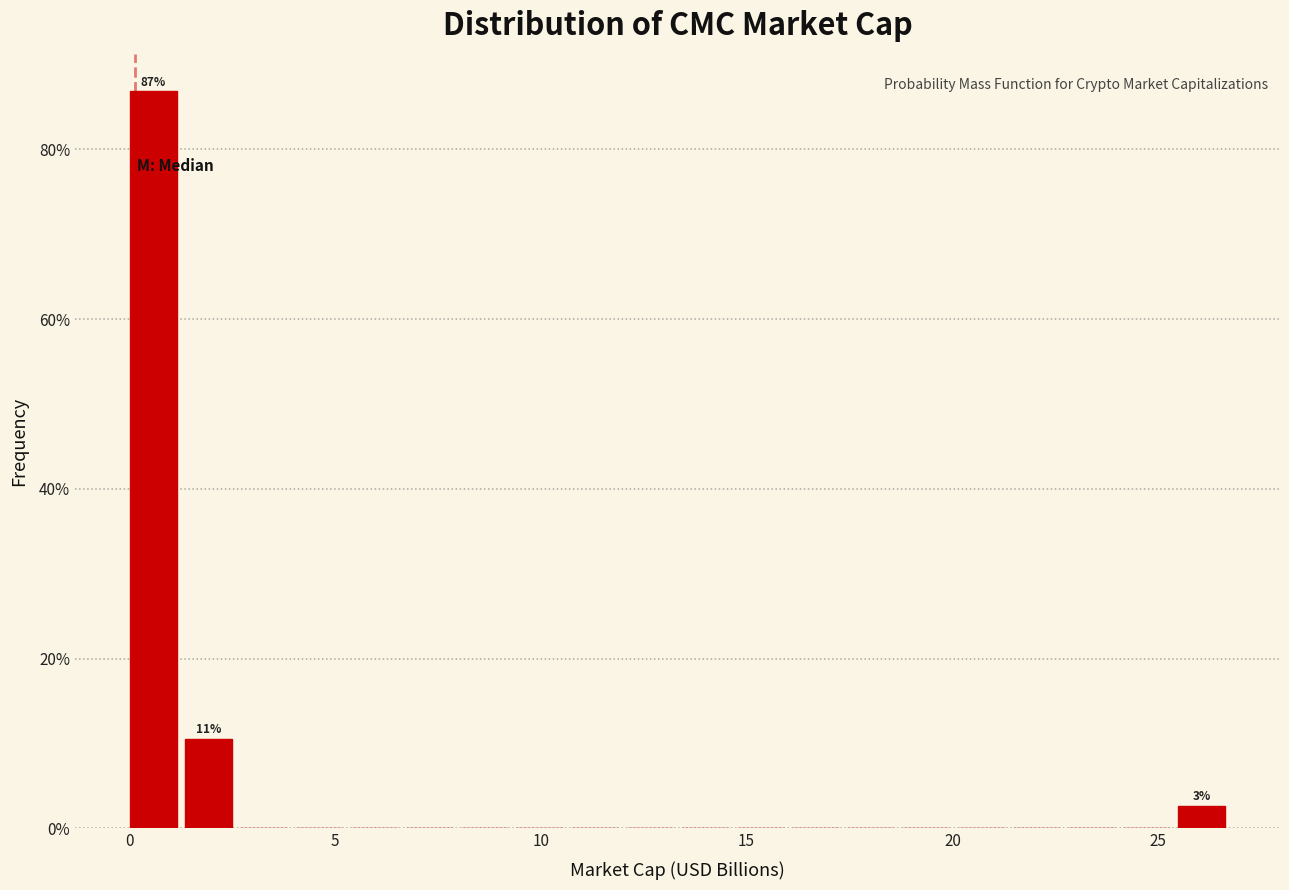

Around what value on the x-axis is the tallest bar? Give the approximate position of its centre, as read against the axis.

0.5